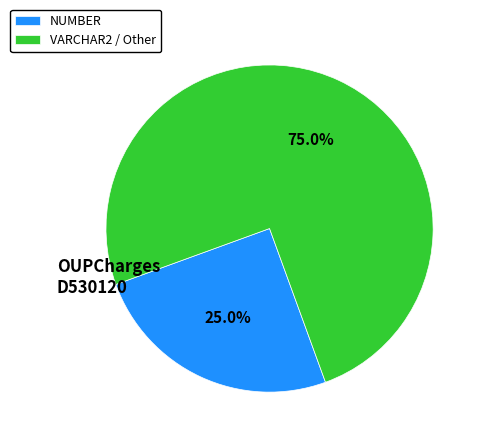

What is the smallest slice in the pie chart?

NUMBER